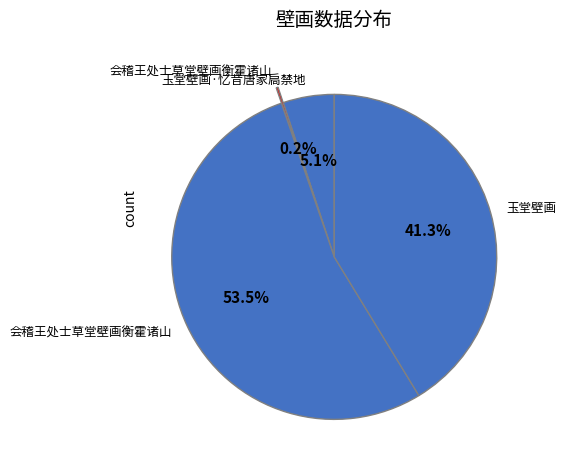

To the nearest percent, what is the difference between the largest and smallest slice percentages?

53%